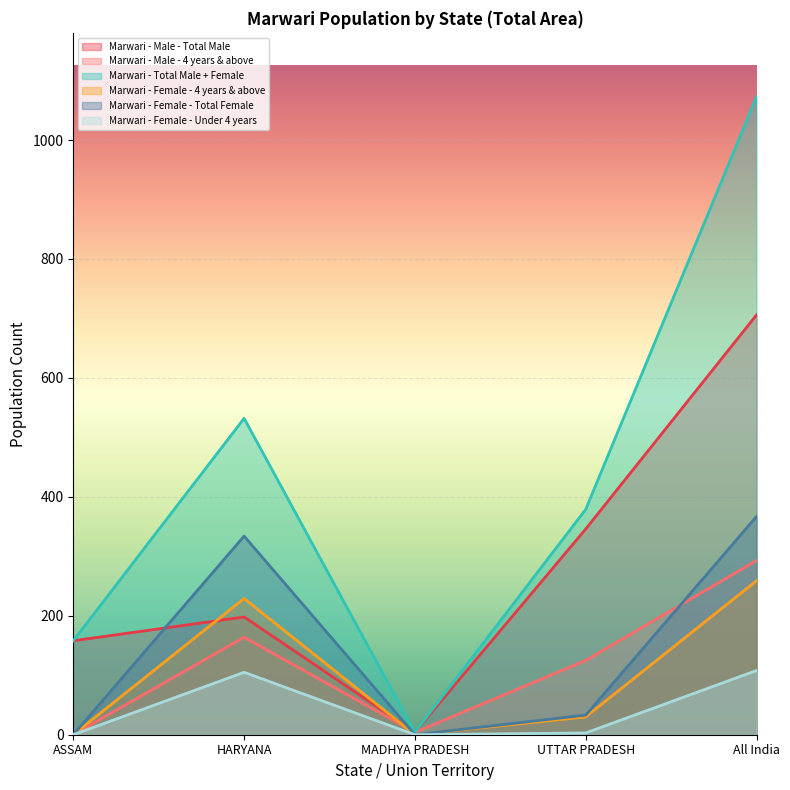

Between UTTAR PRADESH and All India, which series saw the biggest shift?

Marwari - Total Male + Female